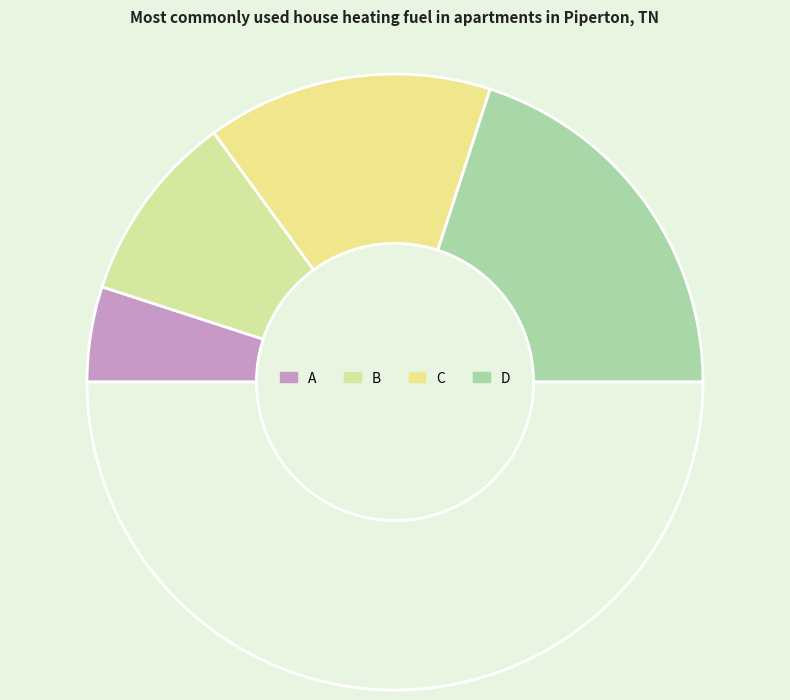

Does any single category account for the majority?

No